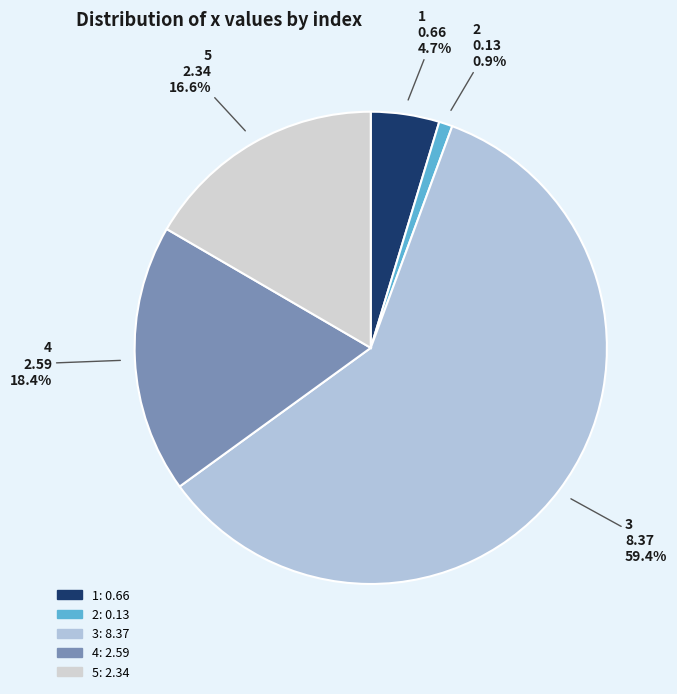

To the nearest percent, what is the difference between the largest and smallest slice percentages?

58%